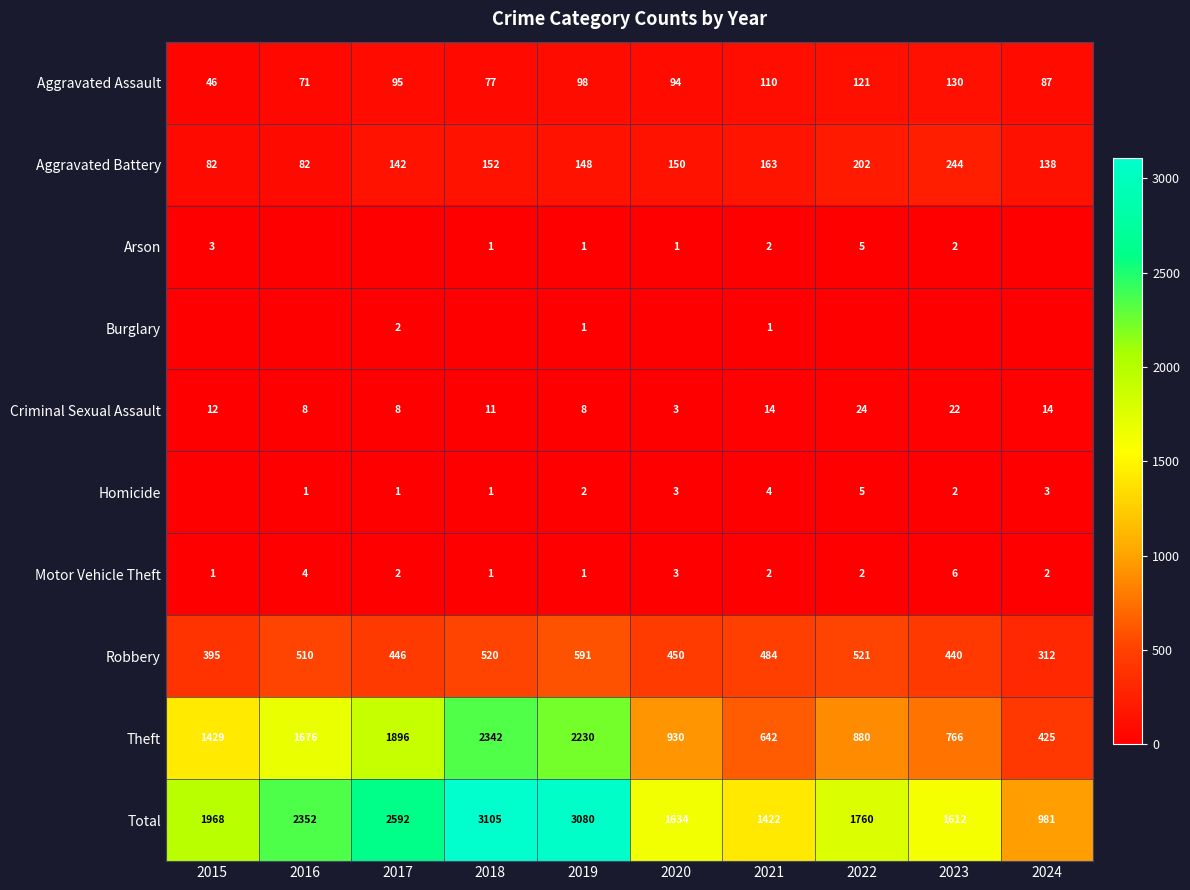

What is the average value of the Robbery series?

467